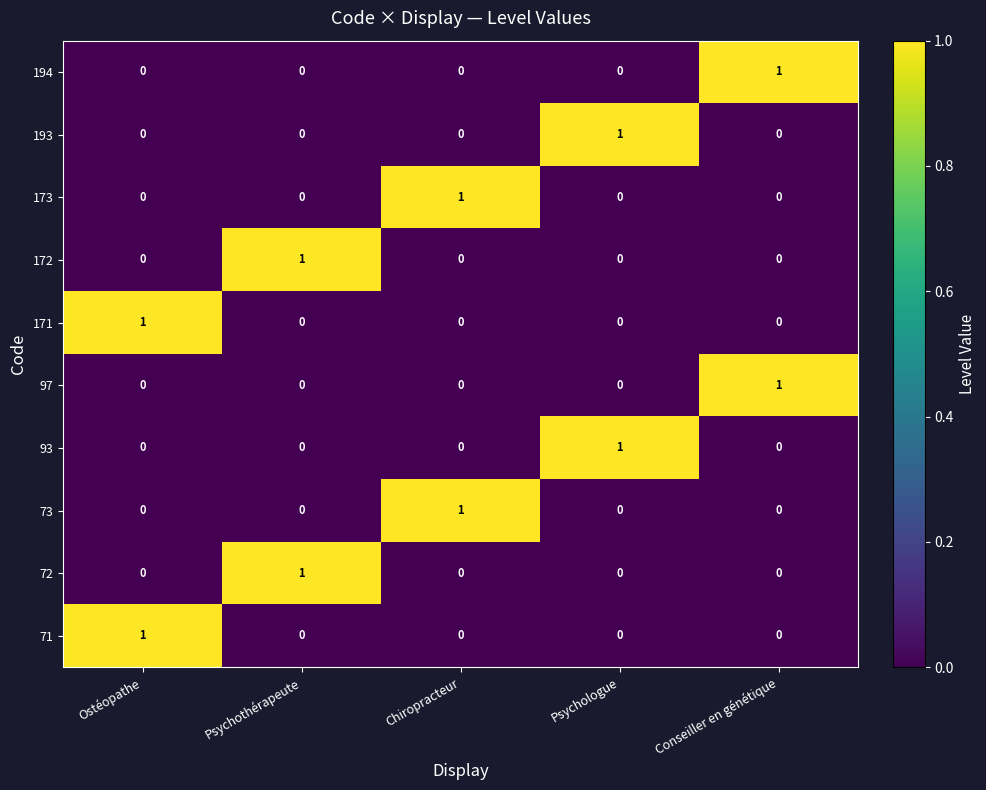

True or false: 171 has a value of 1 at Ostéopathe.

True